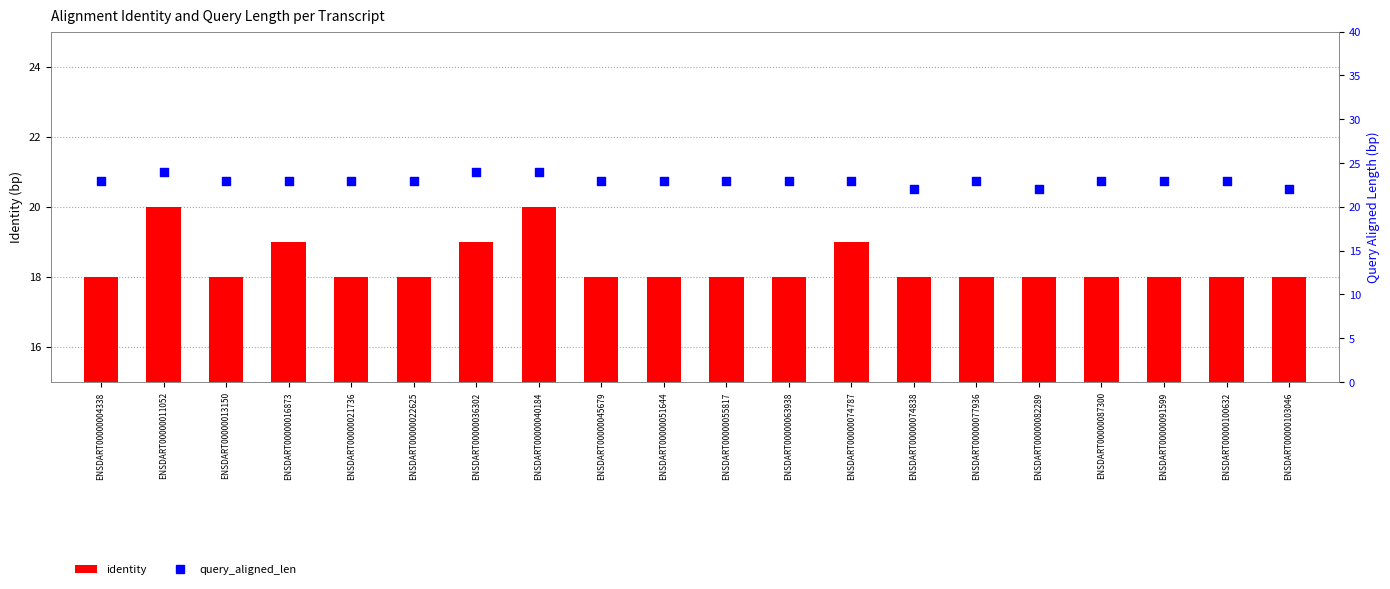

Which series contains the lowest Y value?

identity